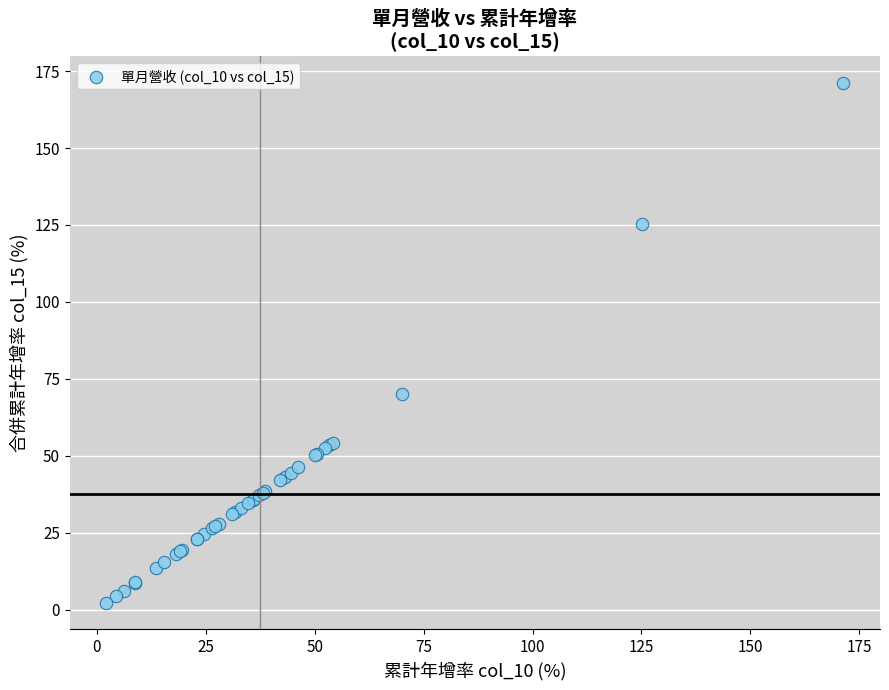

What Y value in the scatter plot is closest to 86?

70.1